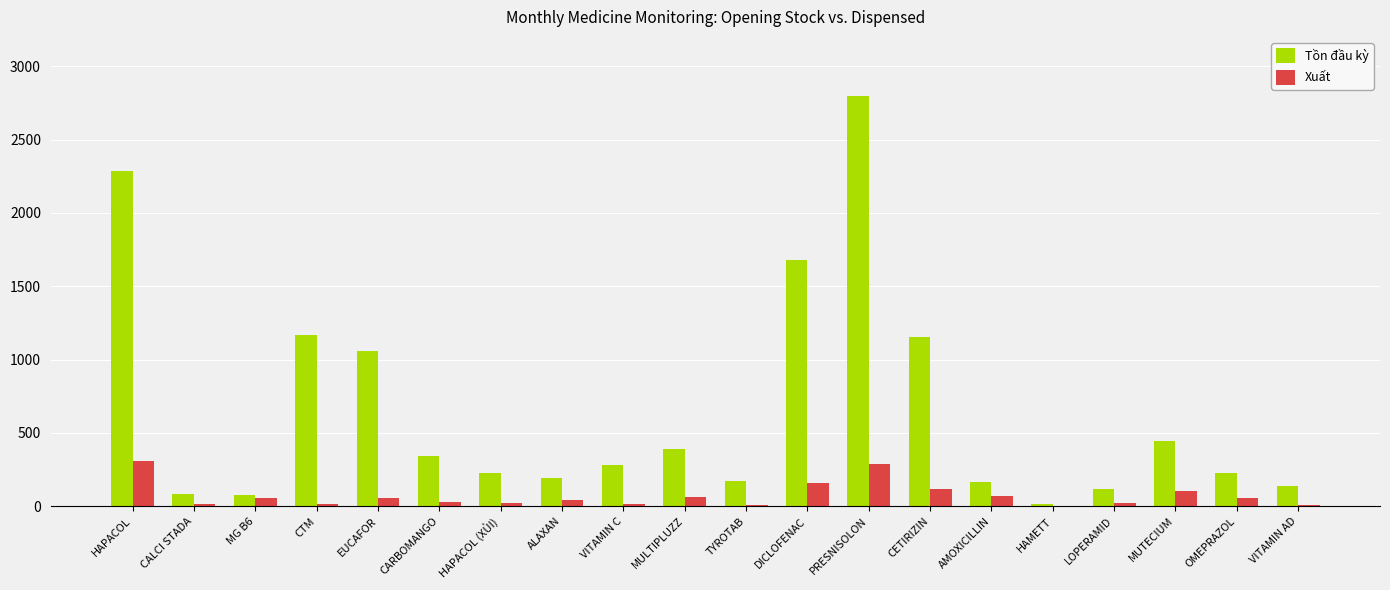

How many series are shown in this chart?

2